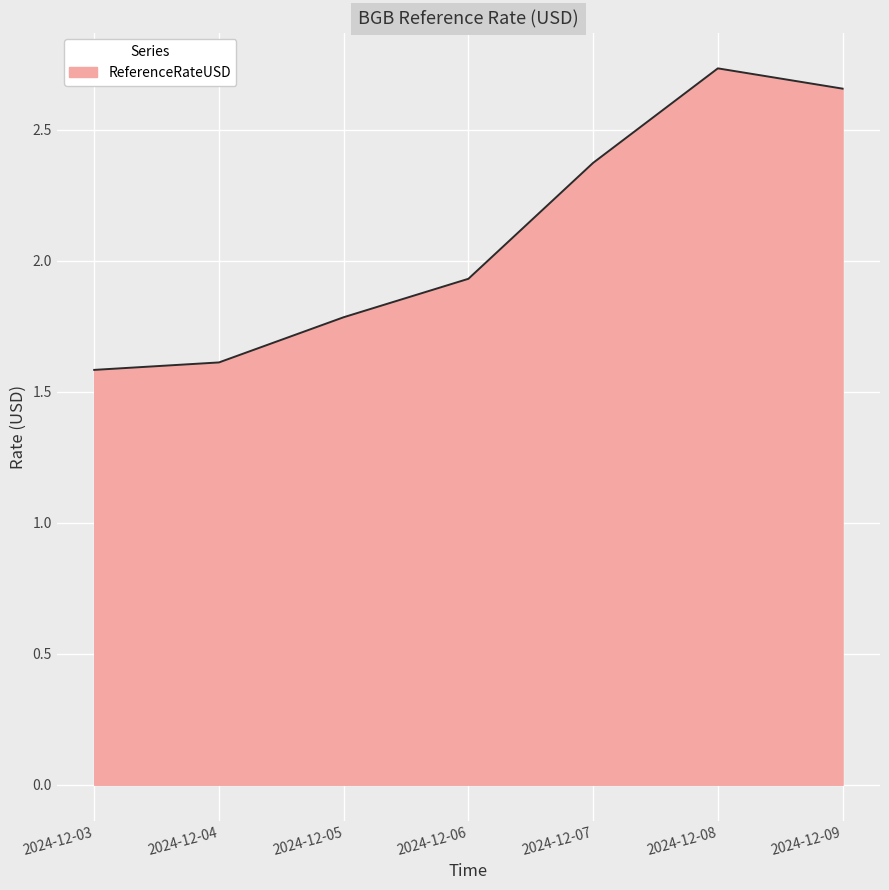

What is the sum of all values?

14.7